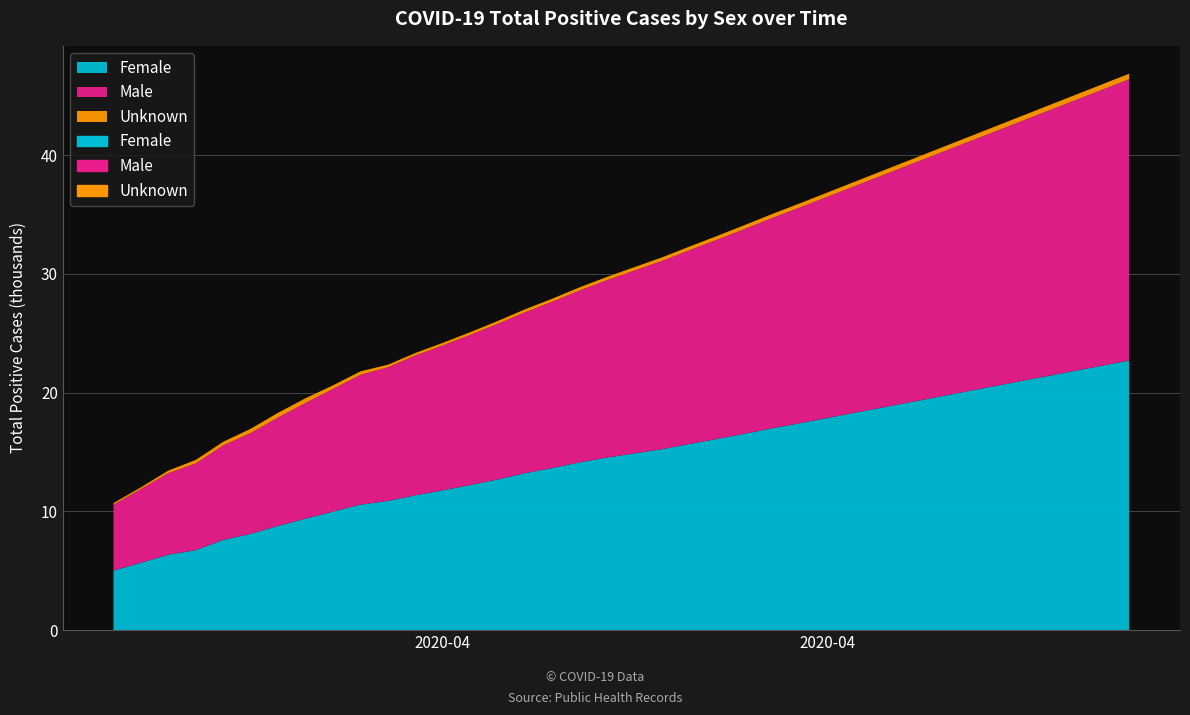

Is it true that Unknown equals 685 at 2020-05-06?

False